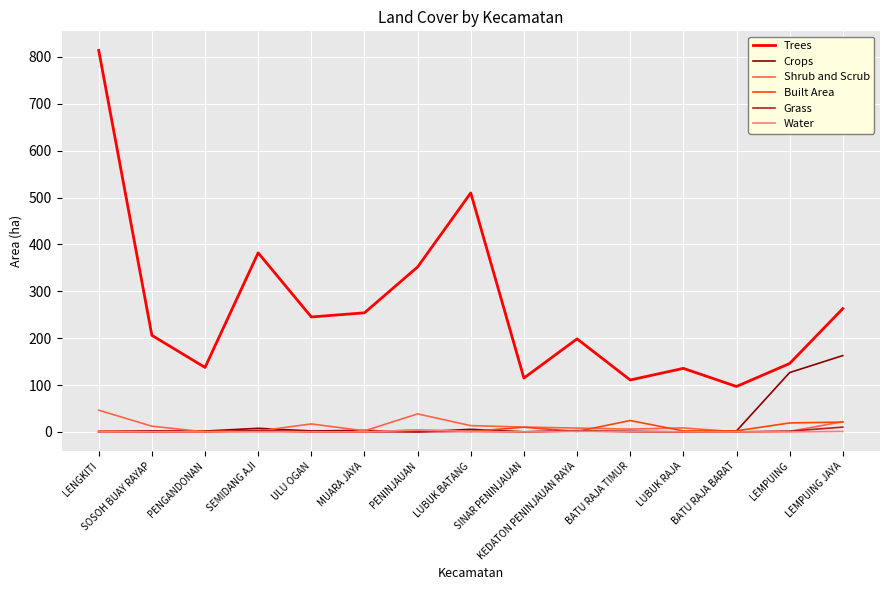

What is the maximum value for Crops?

162.8